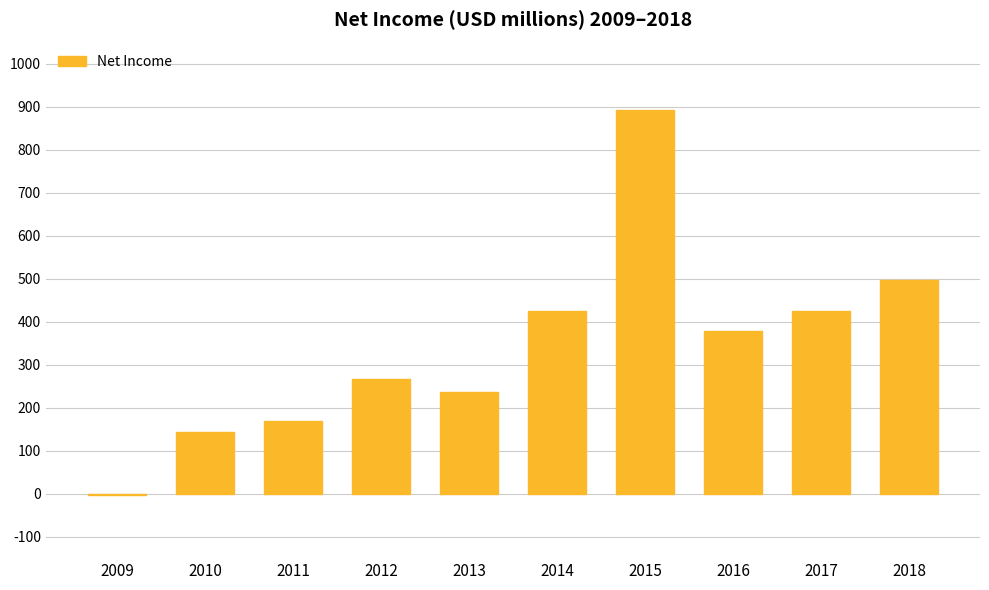

Which label corresponds to the largest value in the chart?

2015